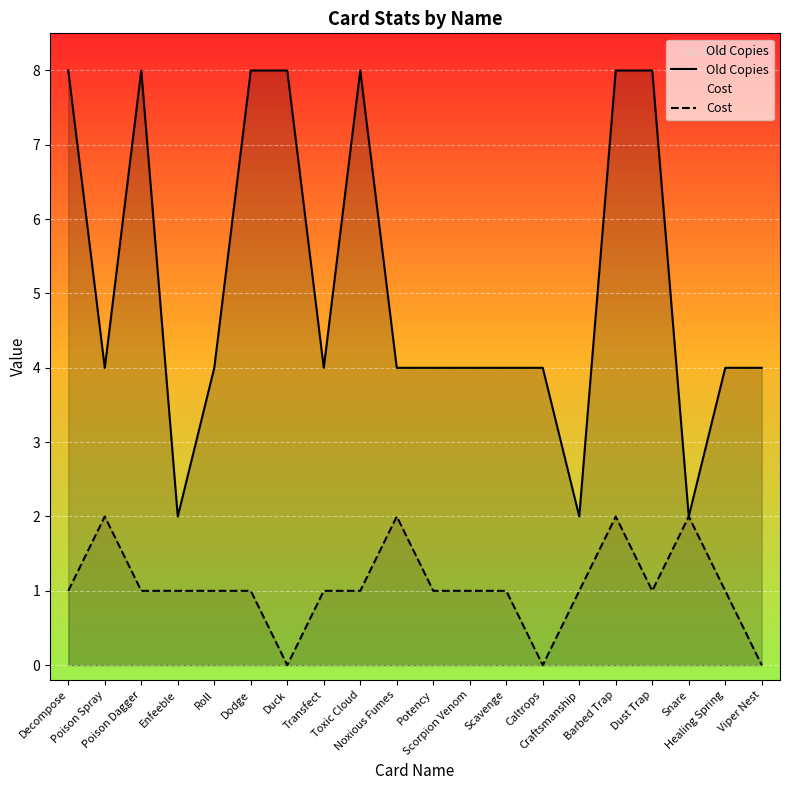

Reading right to left, transcribe all the data shown in this chart.

Old Copies: 4	4	2	8	8	2	4	4	4	4	4	8	4	8	8	4	2	8	4	8
Cost: 0	1	2	1	2	1	0	1	1	1	2	1	1	0	1	1	1	1	2	1